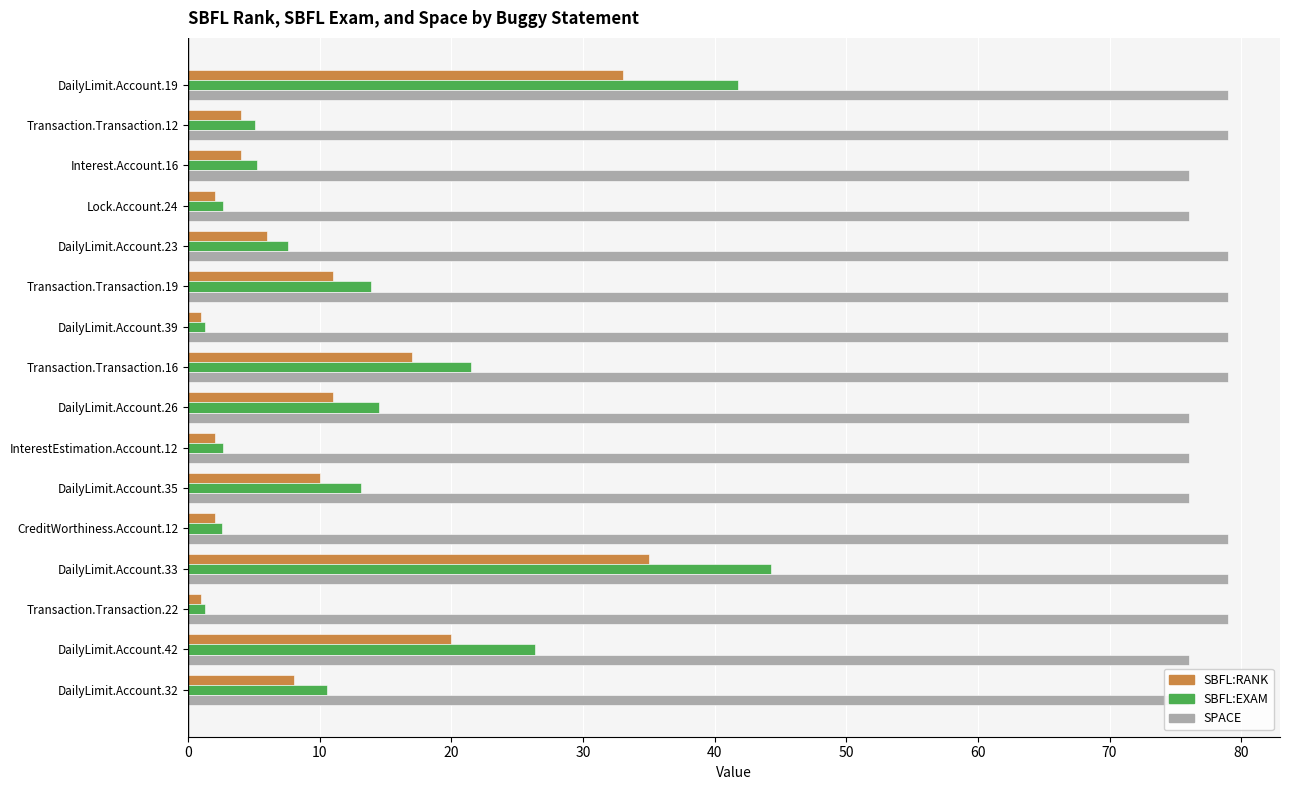

The value of SBFL:RANK at Lock.Account.24 is 1.4. True or false?

False